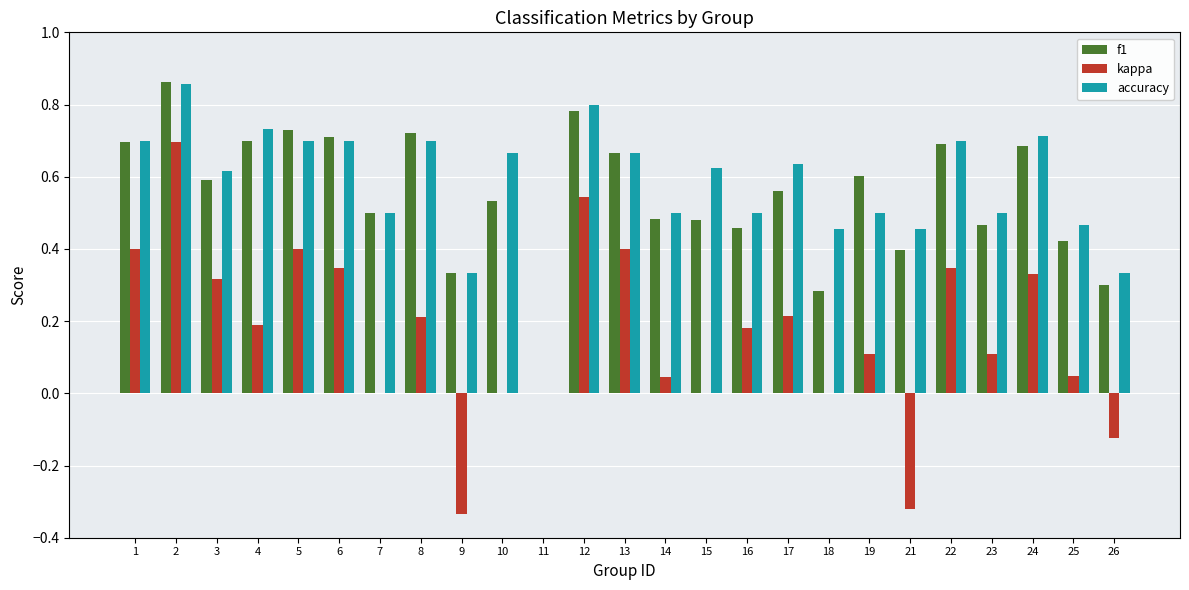

How many values in the accuracy series exceed 0?

24